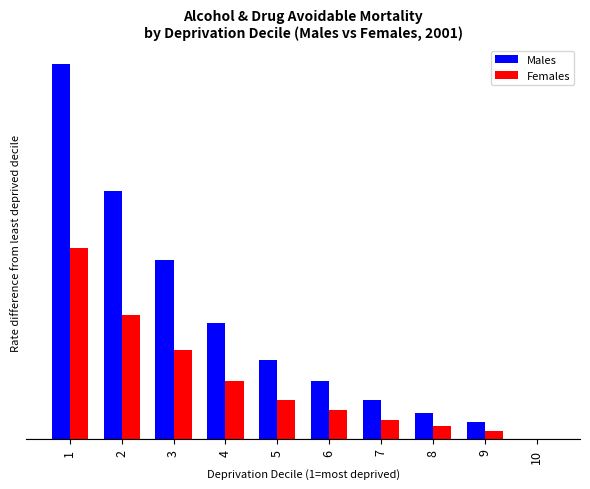

Reading left to right, transcribe all the data shown in this chart.

Males: 54.5	36.1	26.0	16.8	11.5	8.4	5.6	3.8	2.5	0.0
Females: 27.7	18.0	12.9	8.4	5.7	4.2	2.8	1.9	1.2	0.0